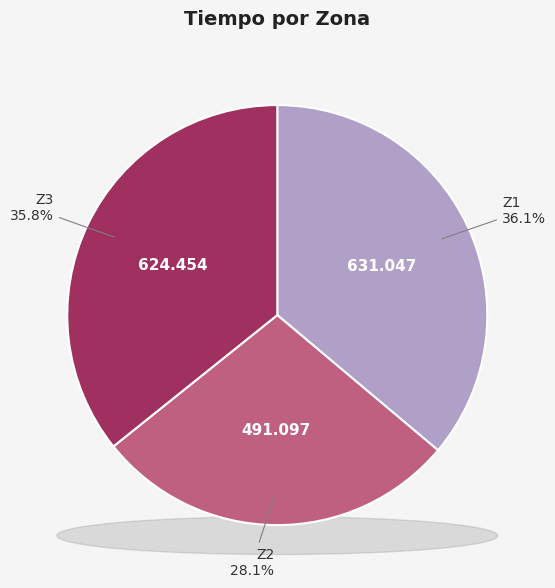

What is the smallest slice in the pie chart?

Z2